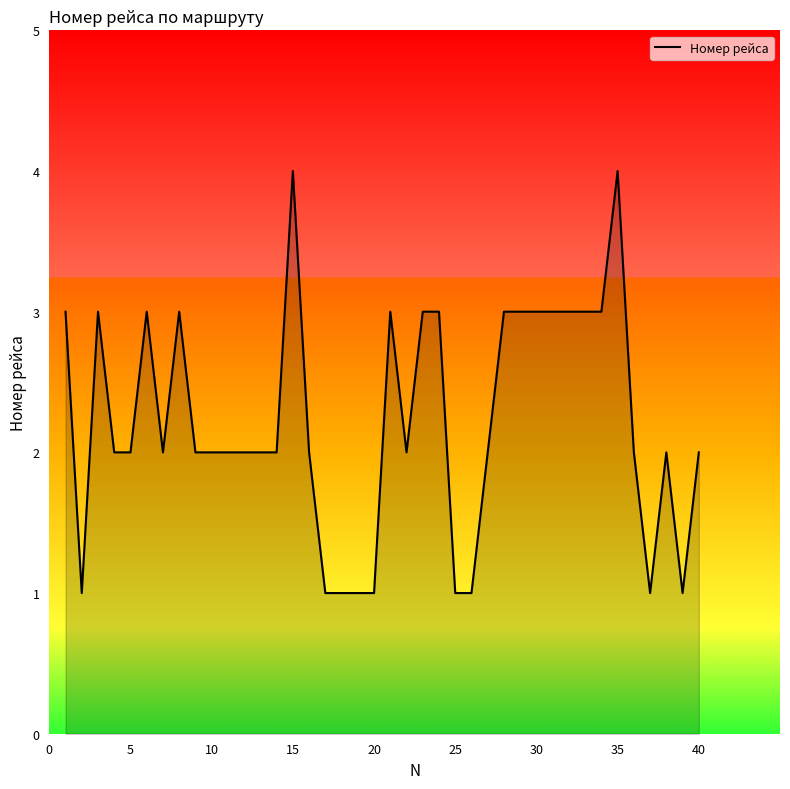

Does the chart have visible grid lines?

No